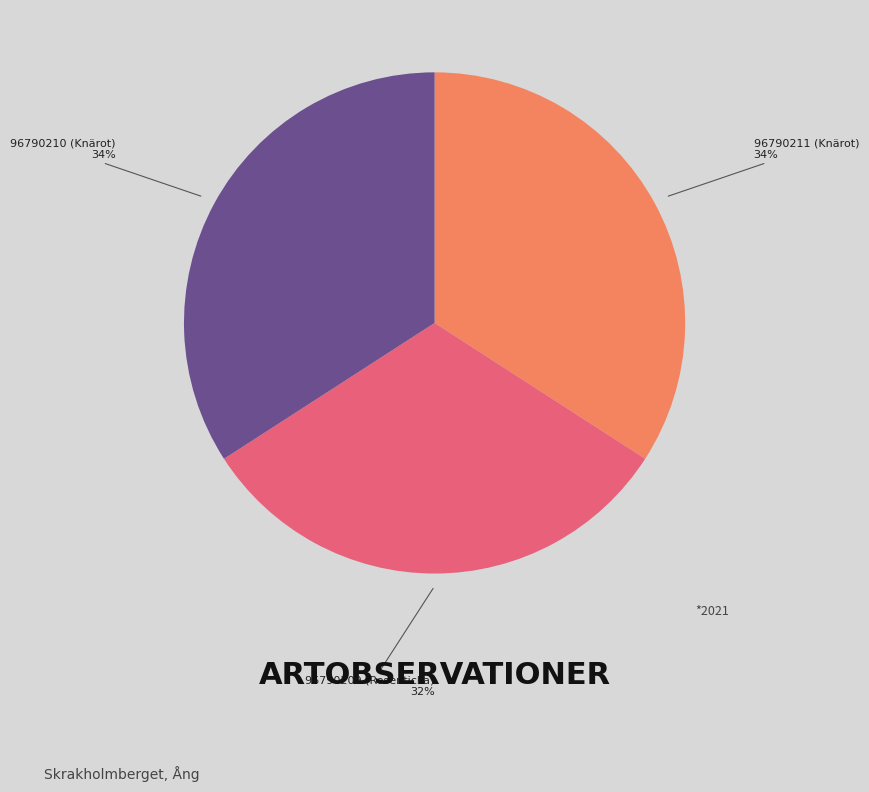

Is it true that 96790211 (Knärot) is 40% of the pie?

False